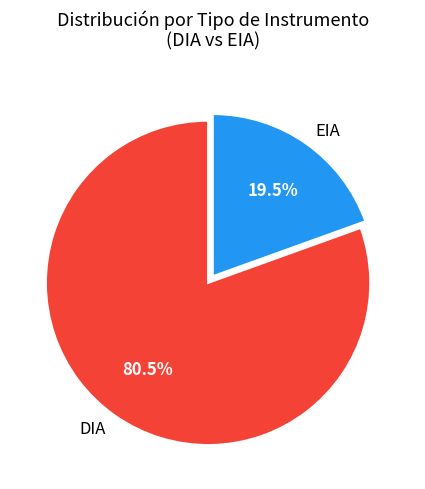

What percentage is NOT represented by EIA?

80.5%